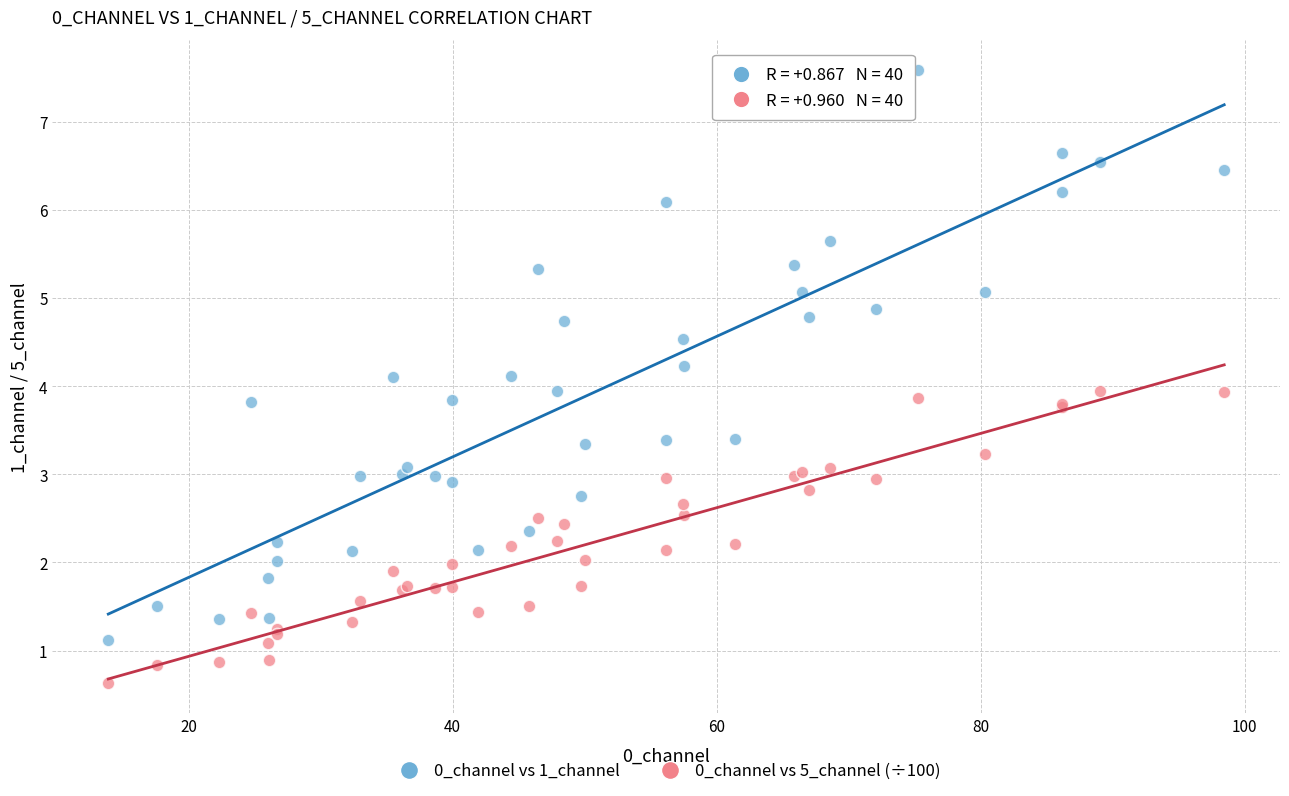

Which series has the largest Y range (max minus min)?

0_channel vs 1_channel